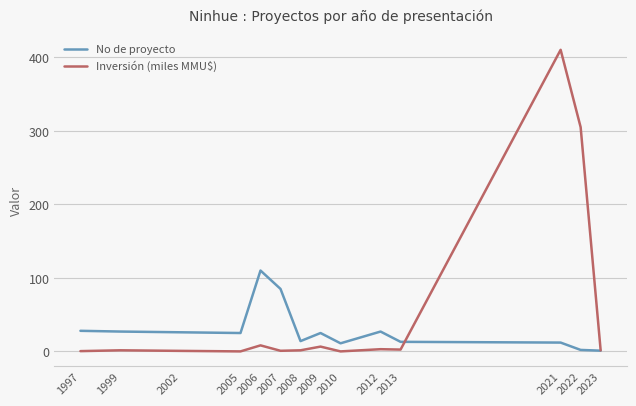

Is the value of No de proyecto at 2010 greater than the value of Inversión (miles MMU$) at 2010?

Yes